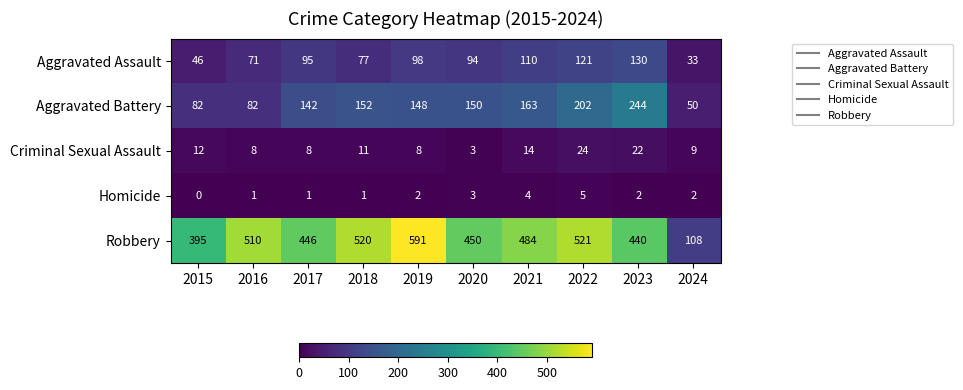

What is the sum of the Aggravated Assault values at 2019 and 2021?

208